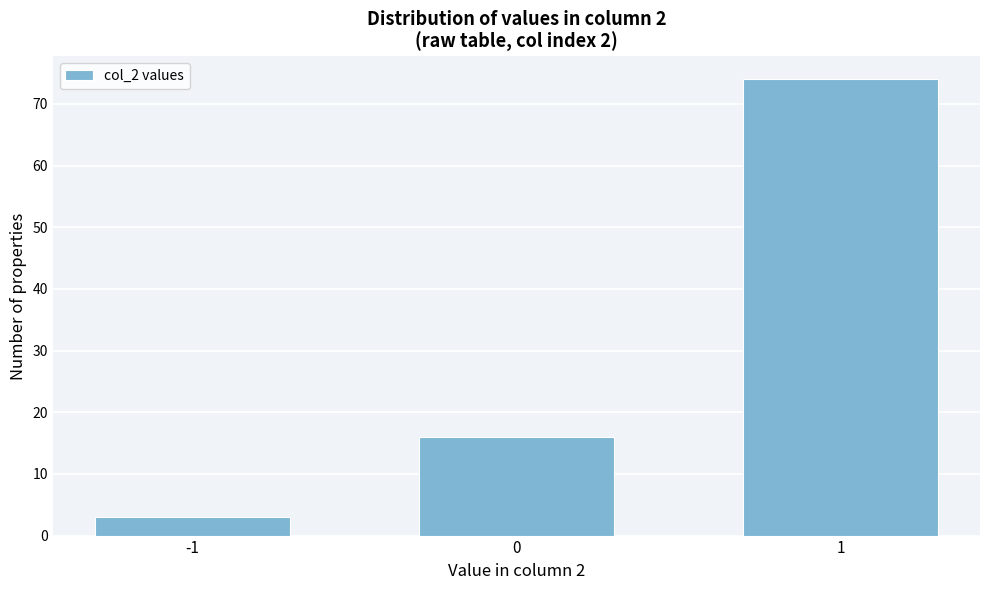

Reading left to right, extract all data points from this chart.

-1=3	0=16	1=74